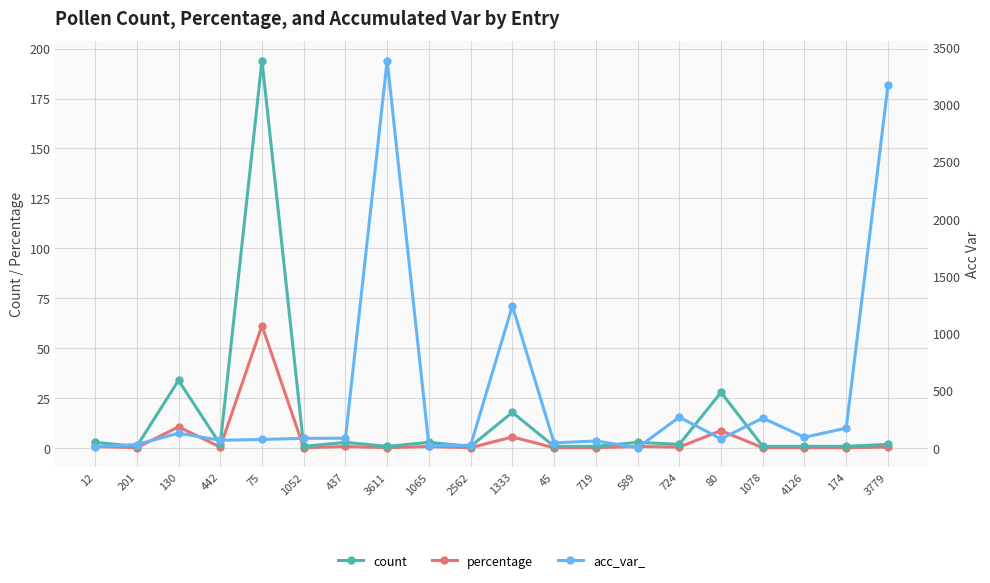

Which category has the lowest value in the percentage series?

201